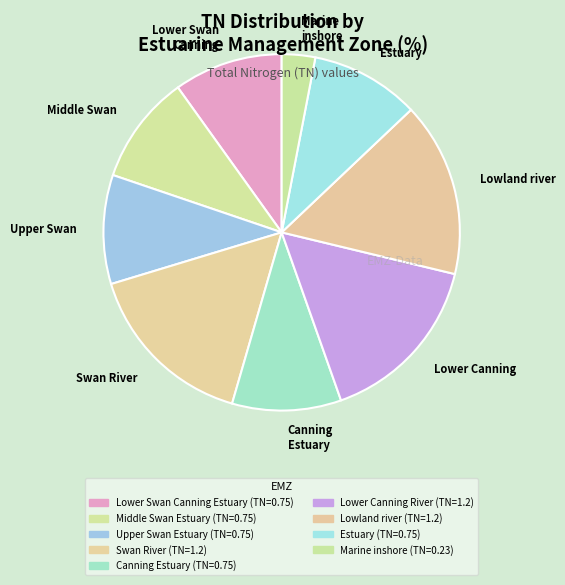

Is Marine inshore the majority of the pie?

No